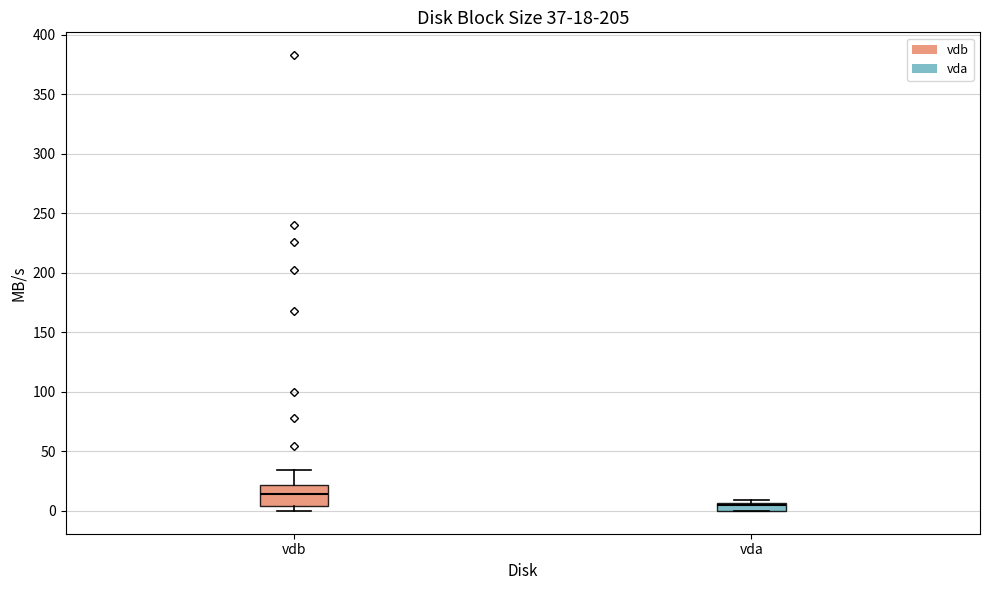

Which box's median line is the lowest?

vda